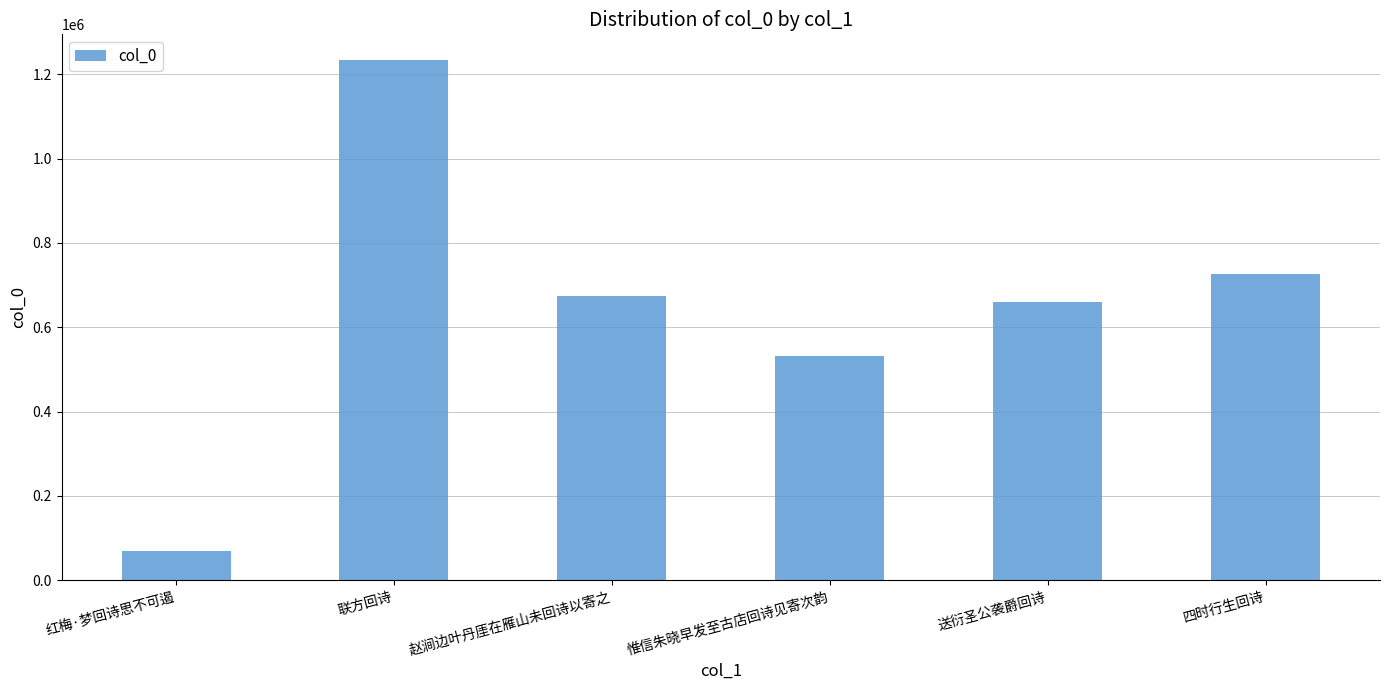

What is the difference between the second highest and minimum values?

656796